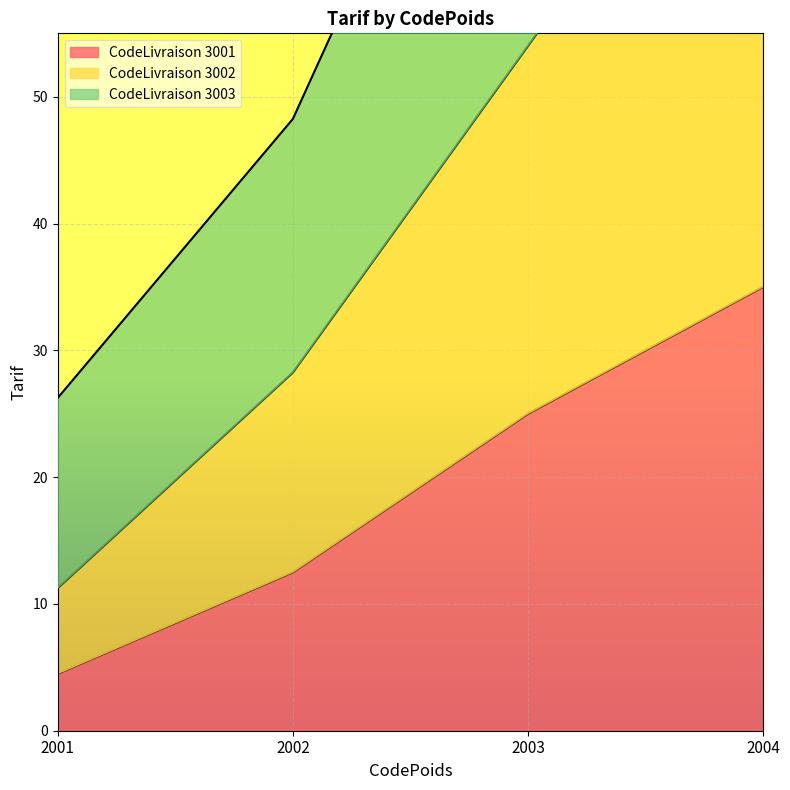

What is the maximum value for CodeLivraison 3001?

35.0